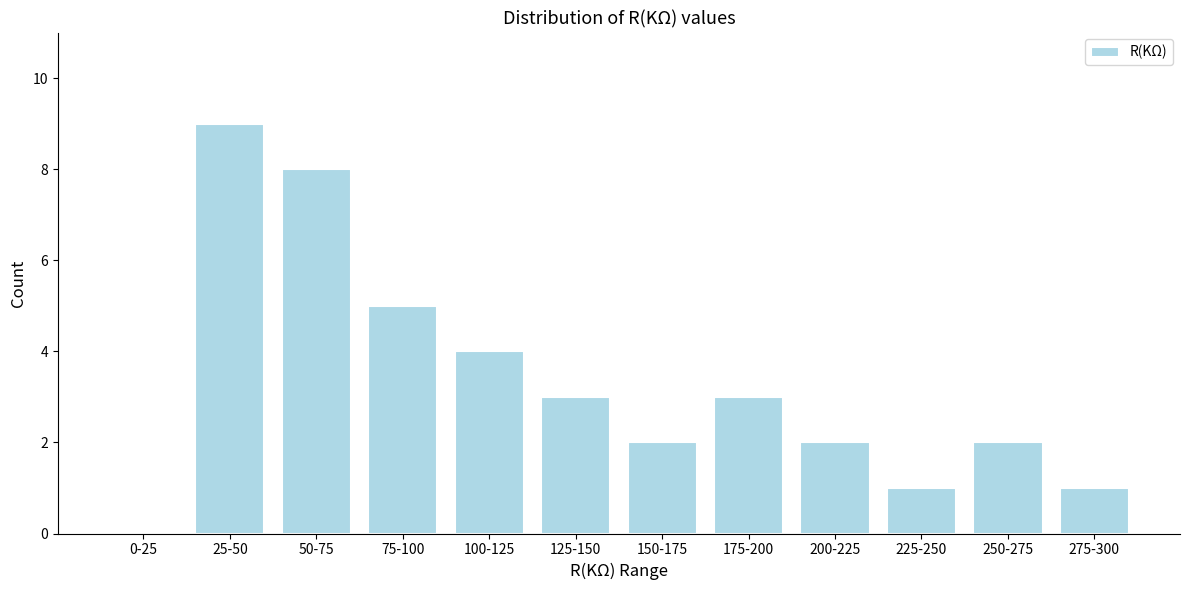

Reading right to left, transcribe all the data shown in this chart.

275-300=1	250-275=2	225-250=1	200-225=2	175-200=3	150-175=2	125-150=3	100-125=4	75-100=5	50-75=8	25-50=9	0-25=0